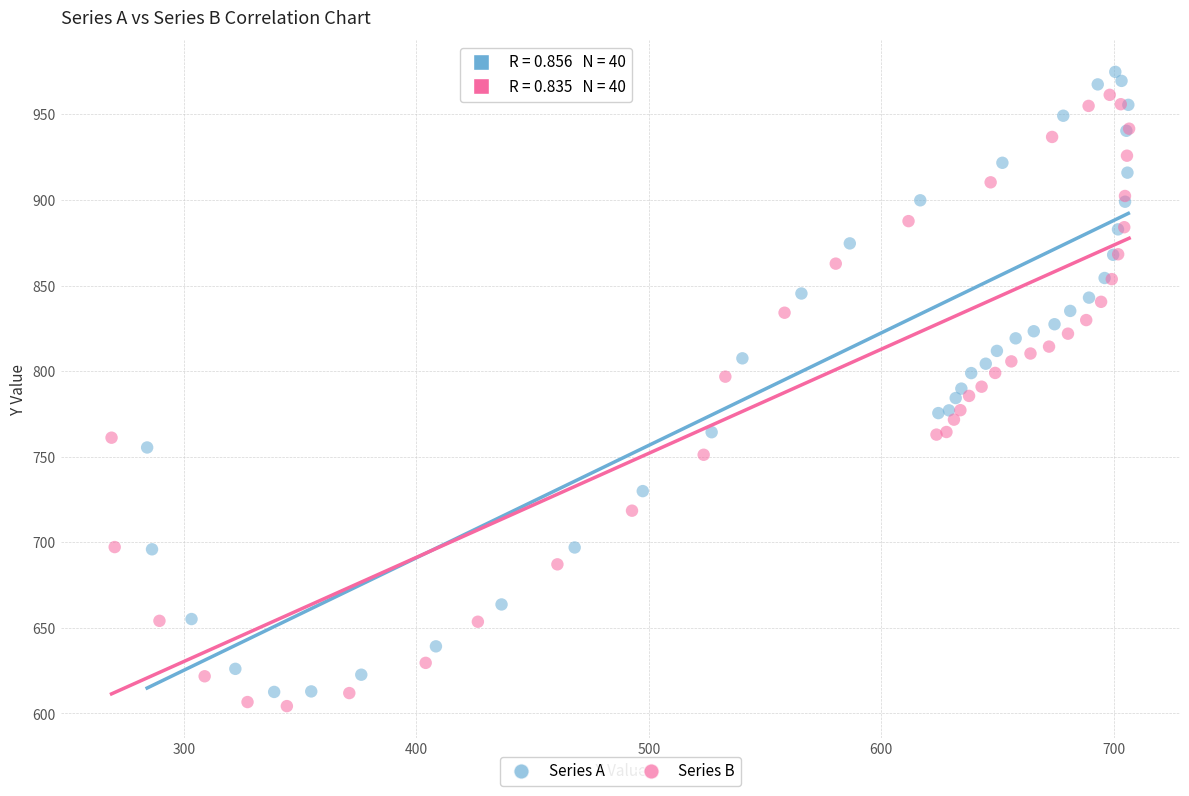

Which series has the largest Y range (max minus min)?

Series A